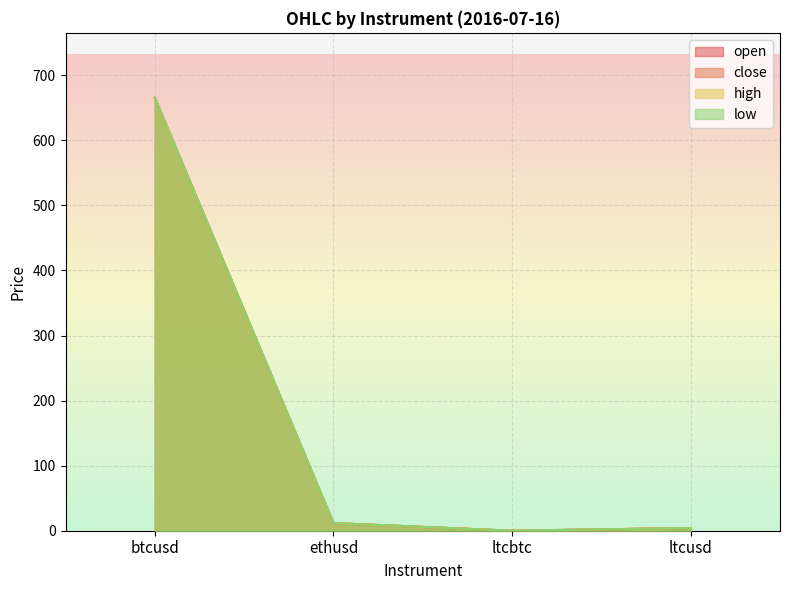

How many data points does each series have?

4